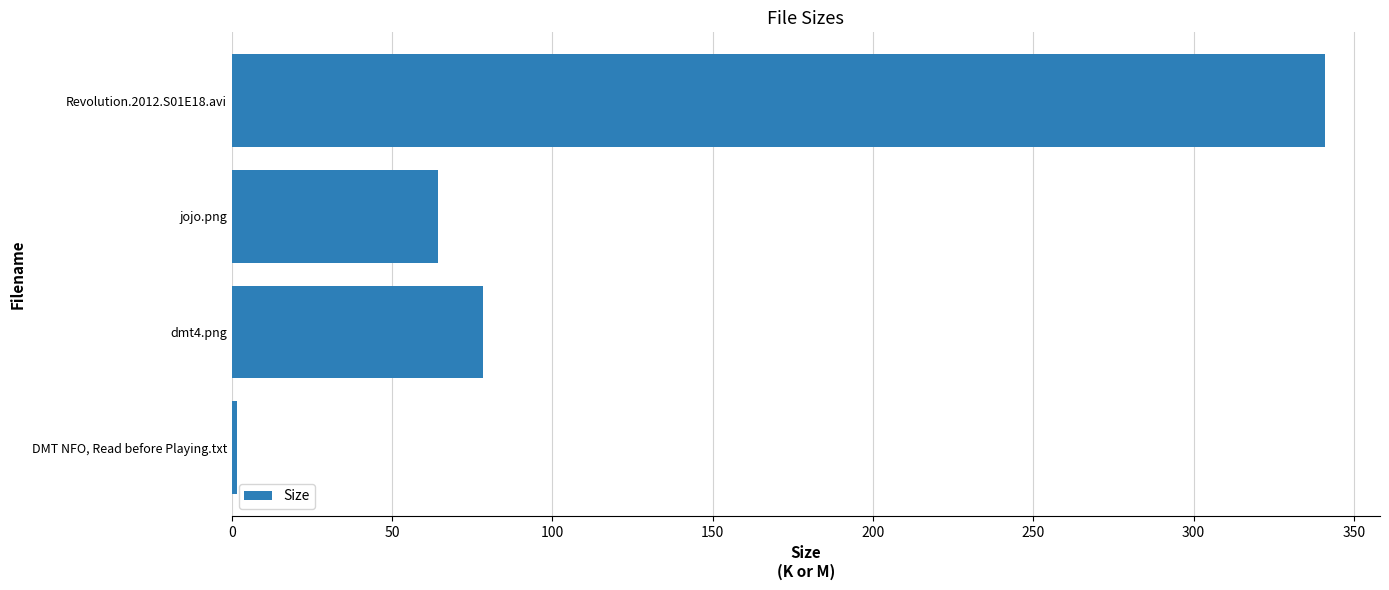

What is the change in value from dmt4.png to jojo.png?

-14.1